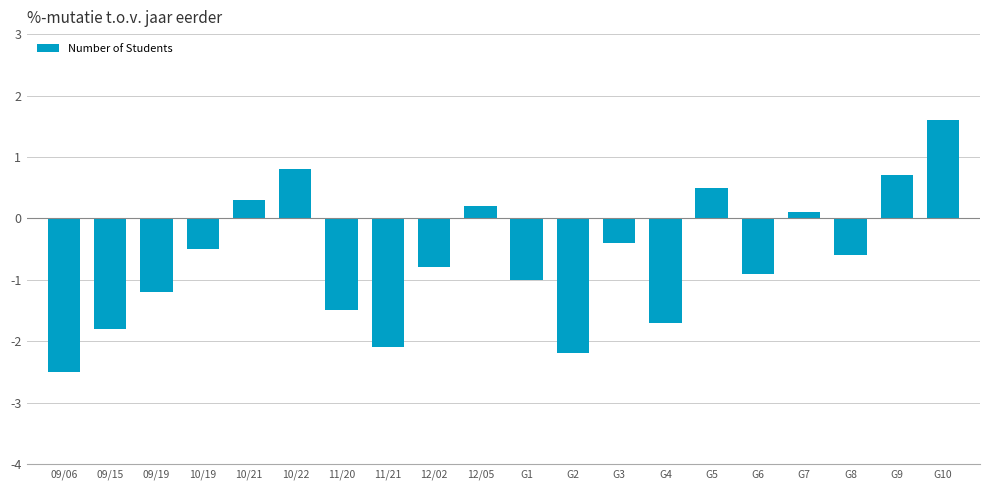

The value at G10 is 1.6. True or false?

True